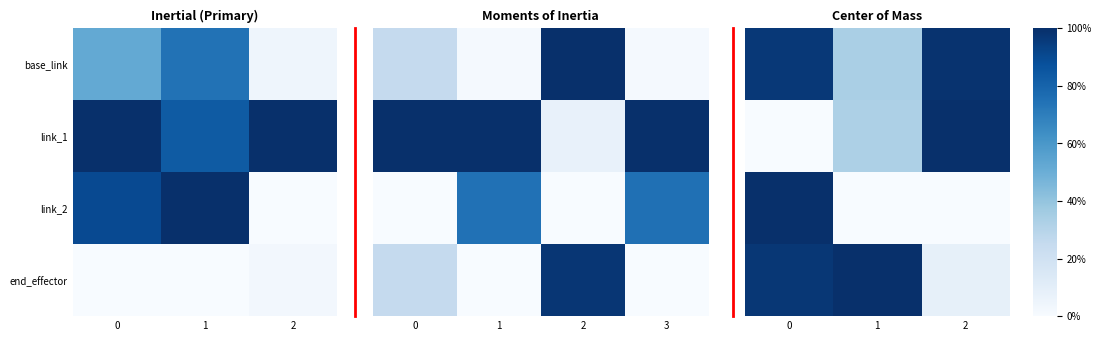

Is it true that base_link equals 0.3 at 1?

True